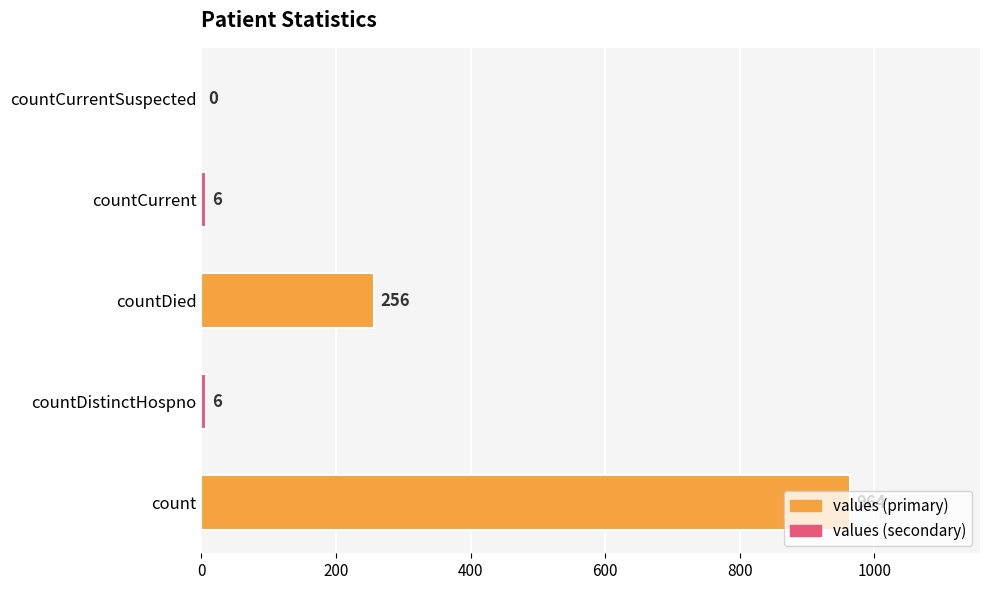

Count the number of data series in this chart.

1